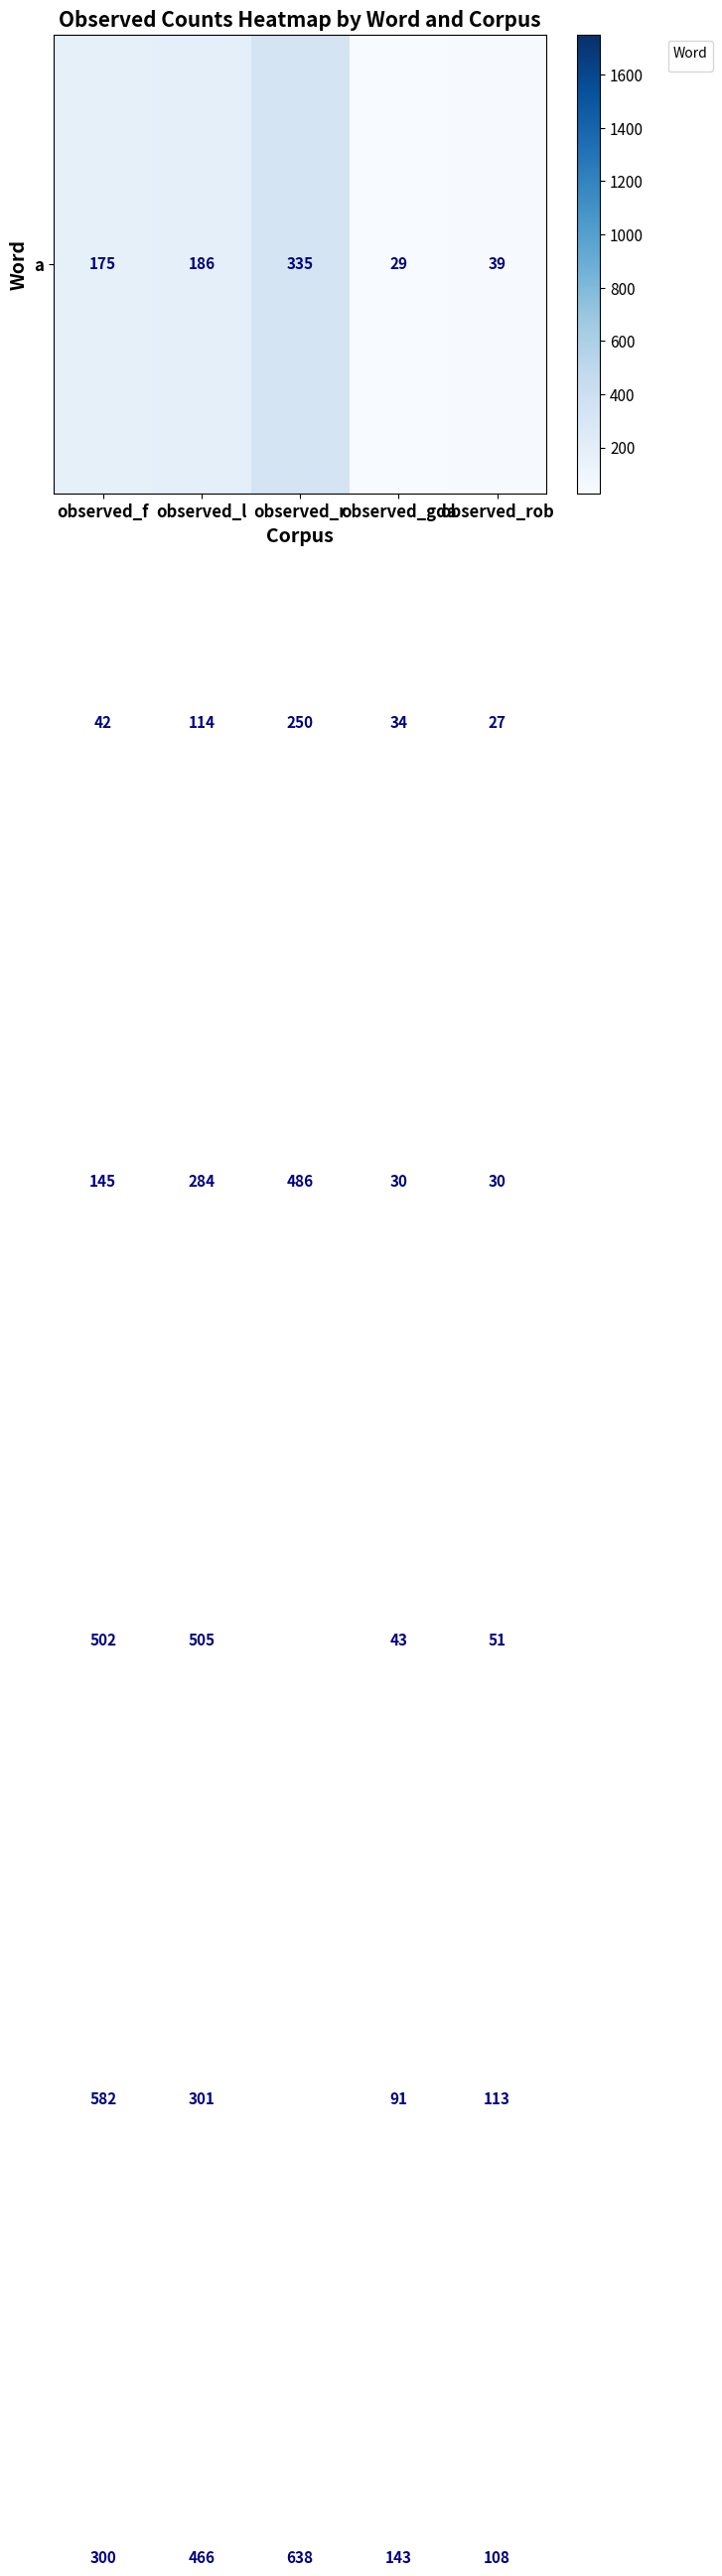

At which category does the chart reach its peak across all series?

observed_r